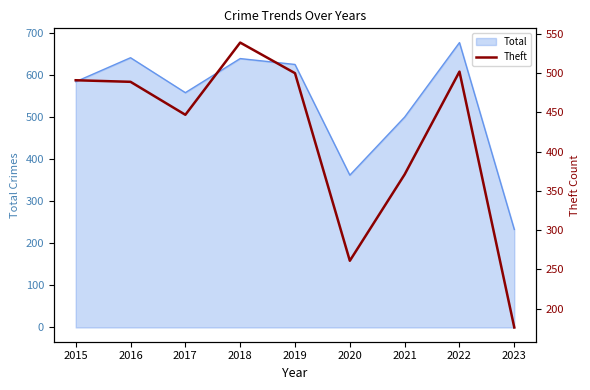

Count the number of values greater than 489.

4